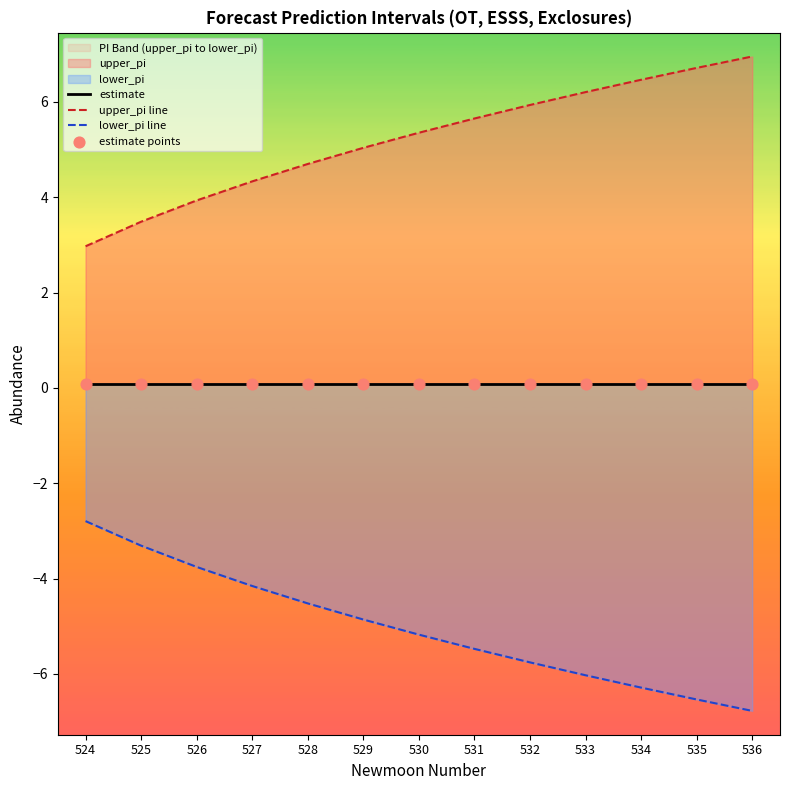

Which series has the largest Y range (max minus min)?

upper_pi line